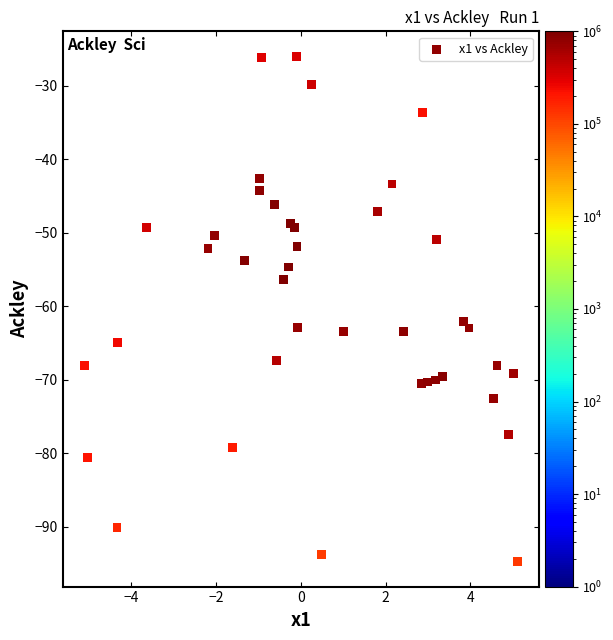

What Y value in the scatter plot is closest to -60?

-62.0